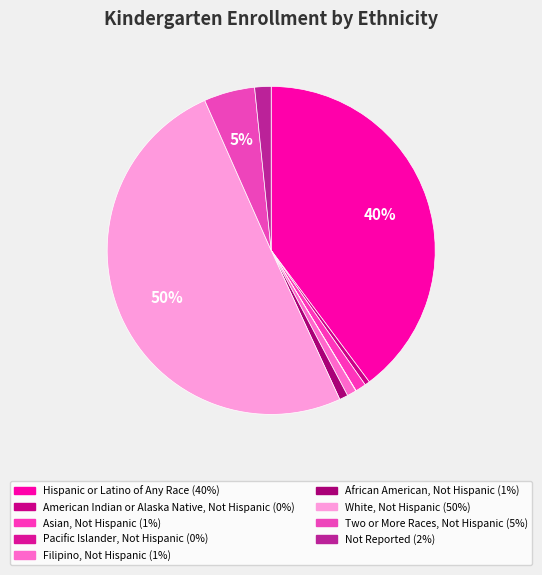

Rank the categories by value from highest to lowest.

White, Not Hispanic, Hispanic or Latino of Any Race, Two or More Races, Not Hispanic, Not Reported, Asian, Not Hispanic, Filipino, Not Hispanic, African American, Not Hispanic, American Indian or Alaska Native, Not Hispanic, Pacific Islander, Not Hispanic